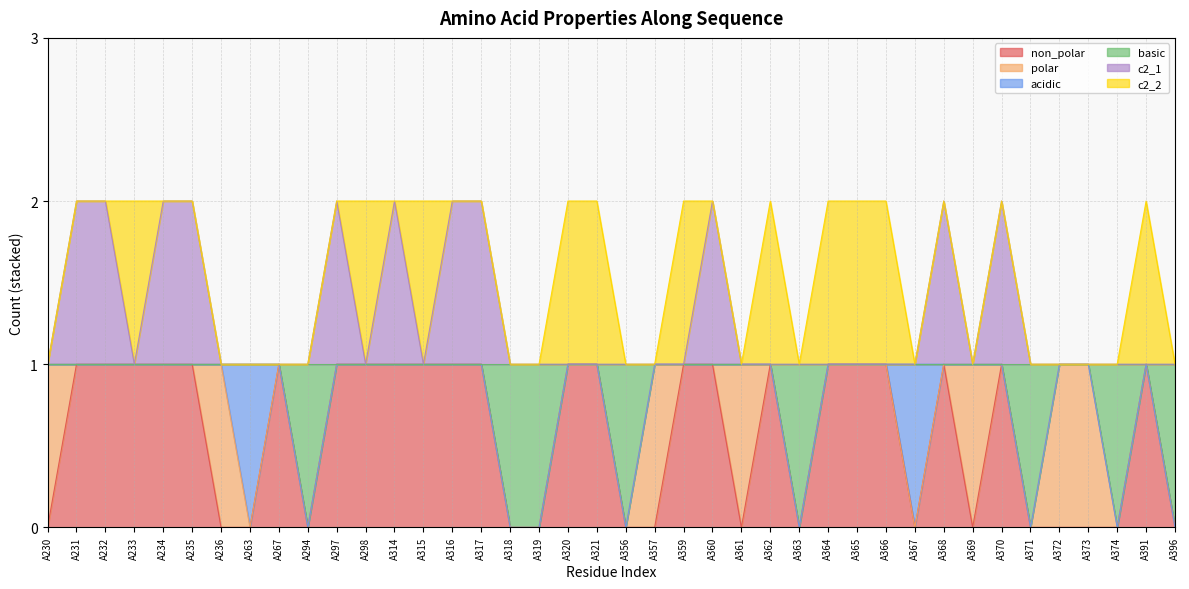

Count the non_polar values in the range 0 to 1.

40